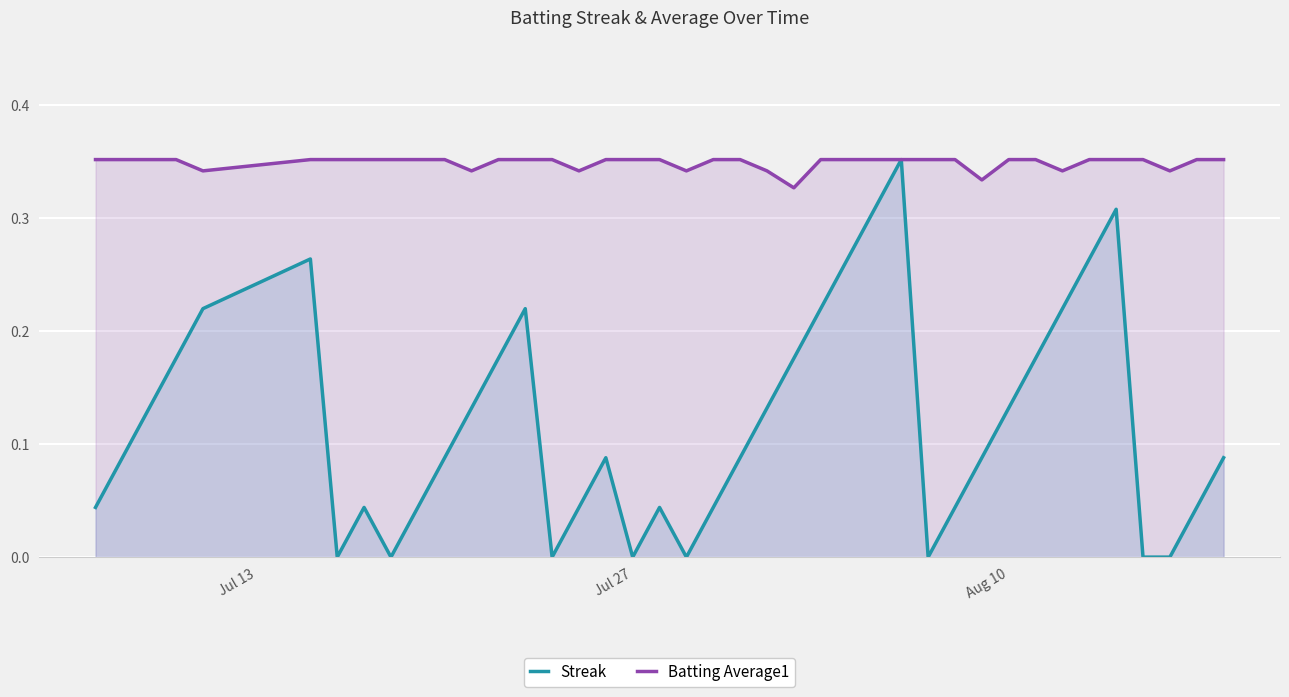

Which series has the largest total across all categories?

Batting Average1